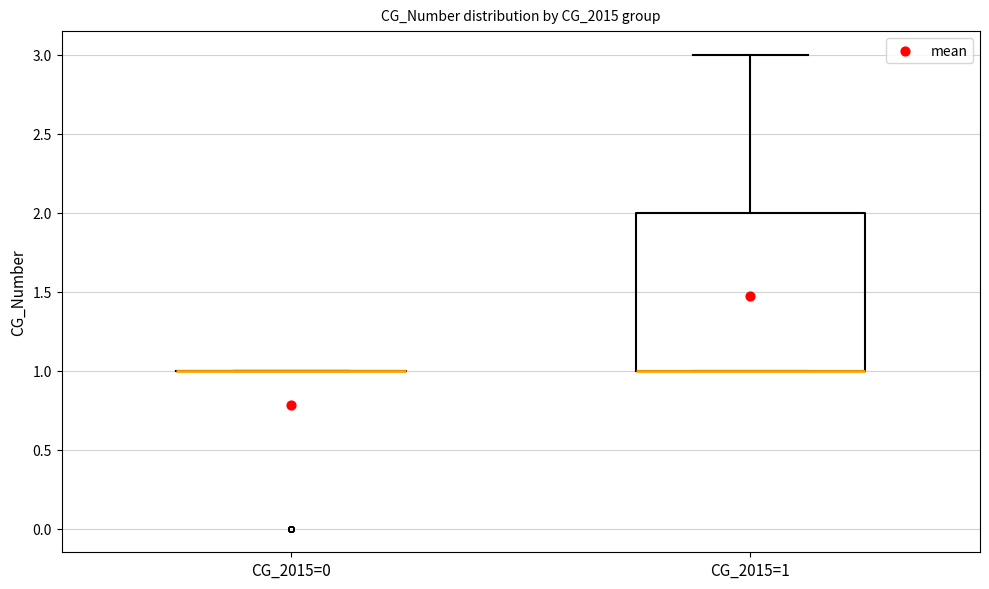

Which box is the tallest, from its lower edge to its upper edge?

CG_2015=1